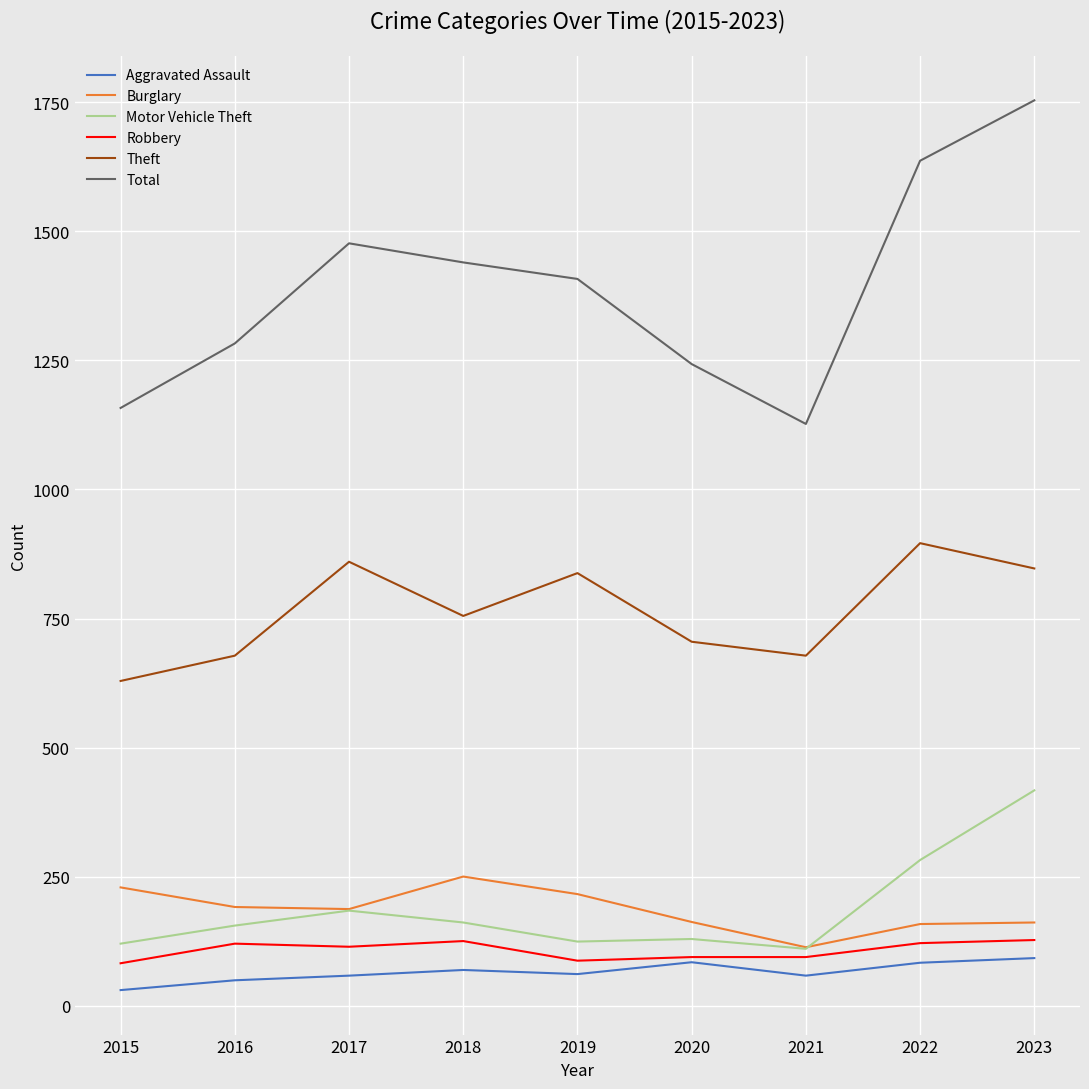

Read the Burglary value at 2018.

250